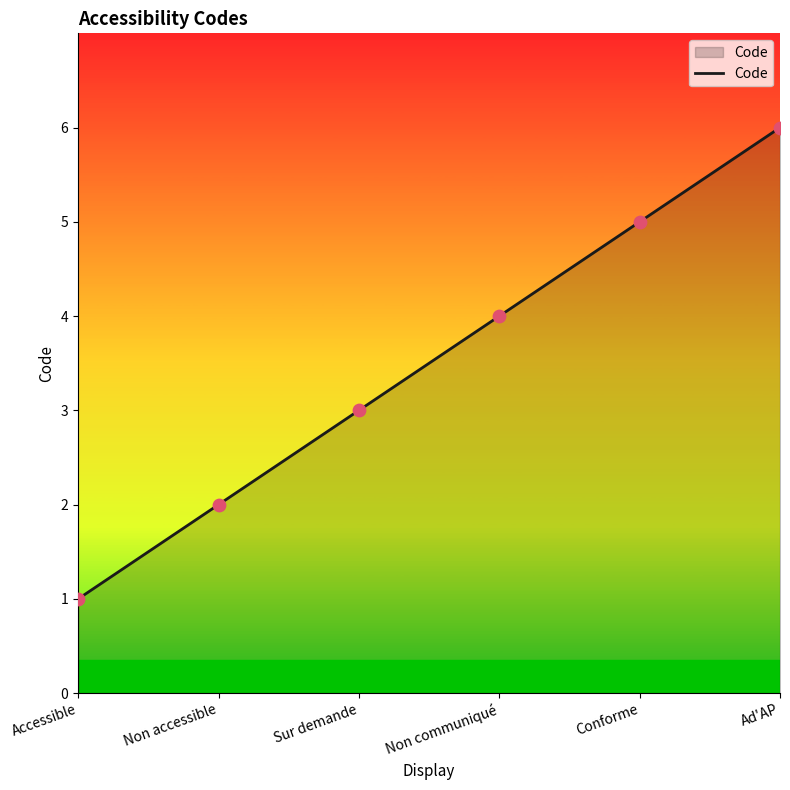

Between Non communiqué and Non accessible, which is larger?

Non communiqué